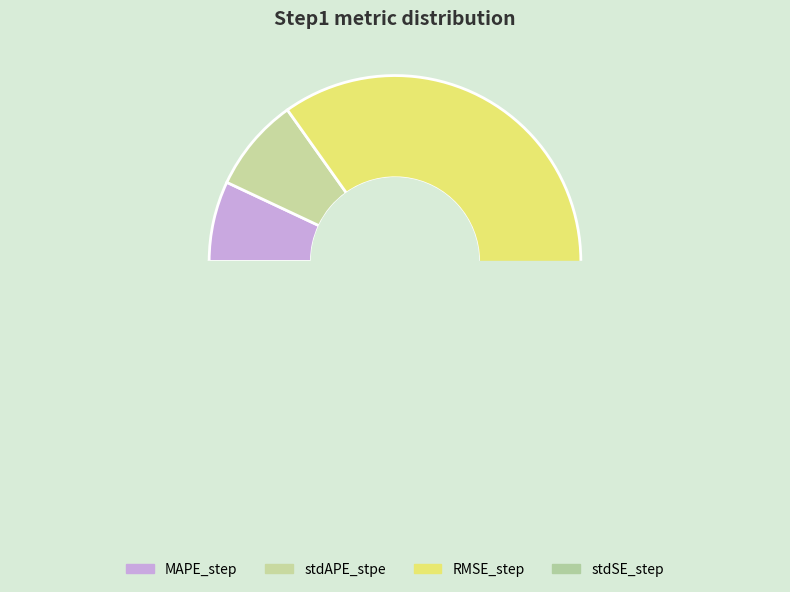

Which slice is the largest?

RMSE_step